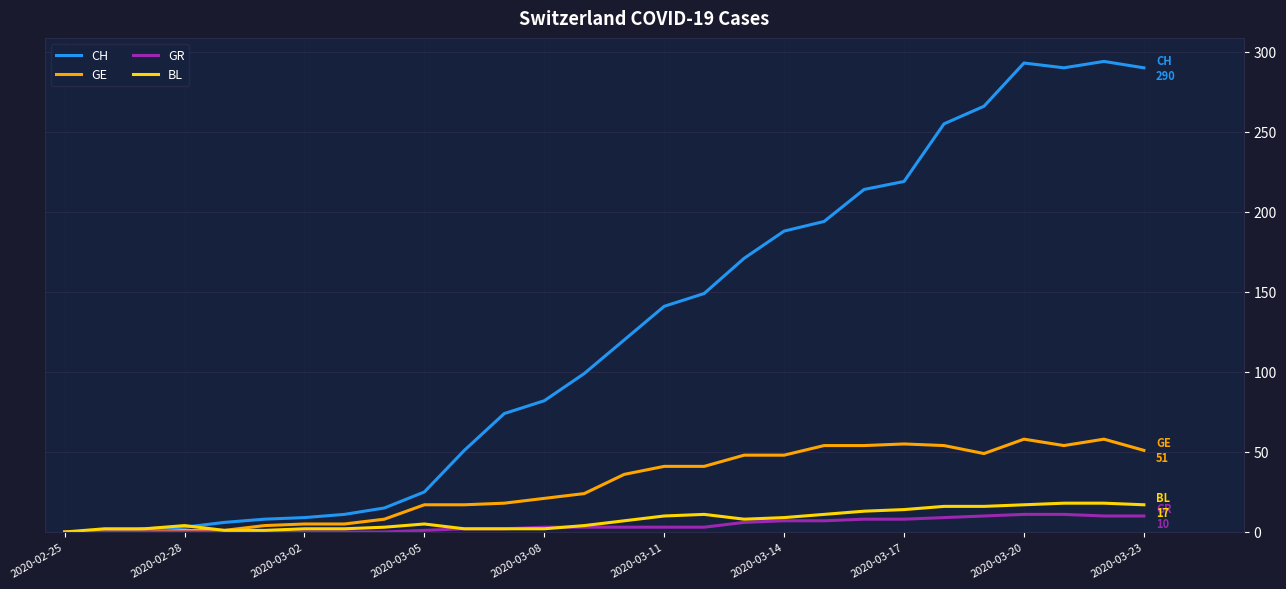

Which series has the widest spread of values?

CH